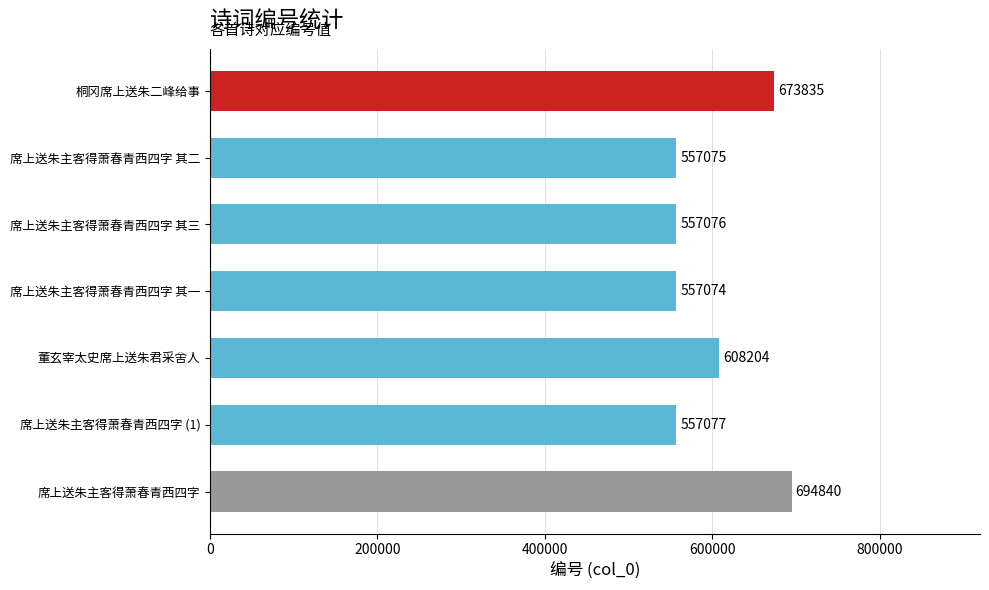

Approximately how many times larger is the value at 席上送朱主客得萧春青西四字 其一 compared to 董玄宰太史席上送朱君采舍人?

0.9